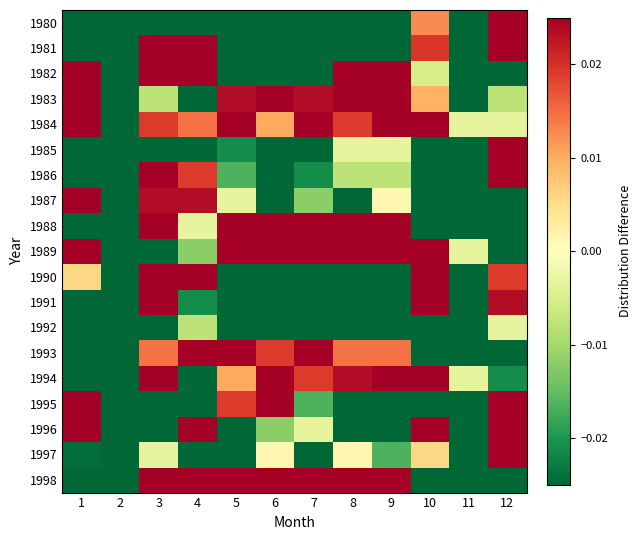

Which series has the widest spread of values?

1984